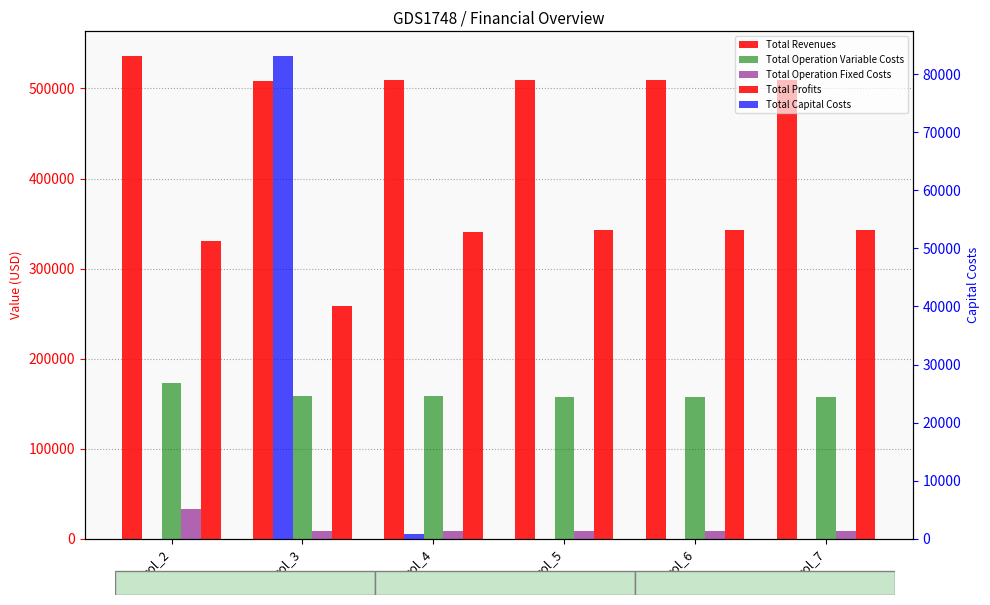

How many bars are there in each group?

5